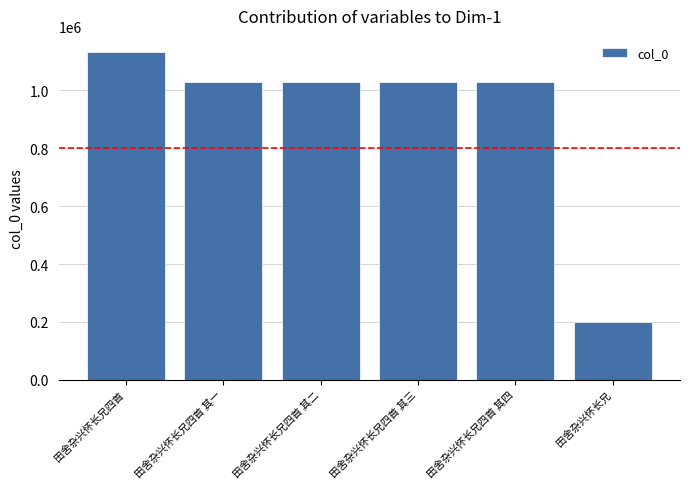

The value at 田舍杂兴怀长兄 is 198492. True or false?

True